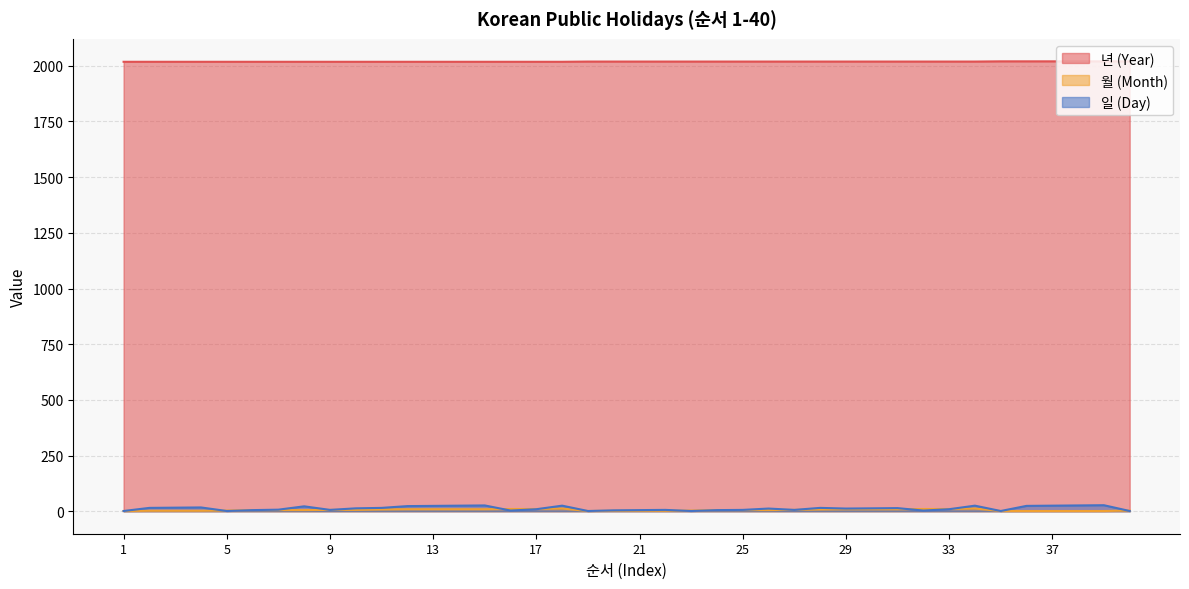

Where is the first local maximum for 월?

18